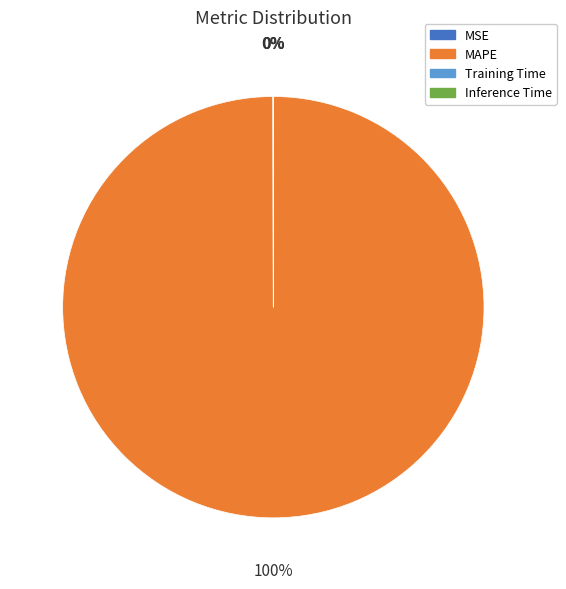

What is the largest slice in the pie chart?

MAPE